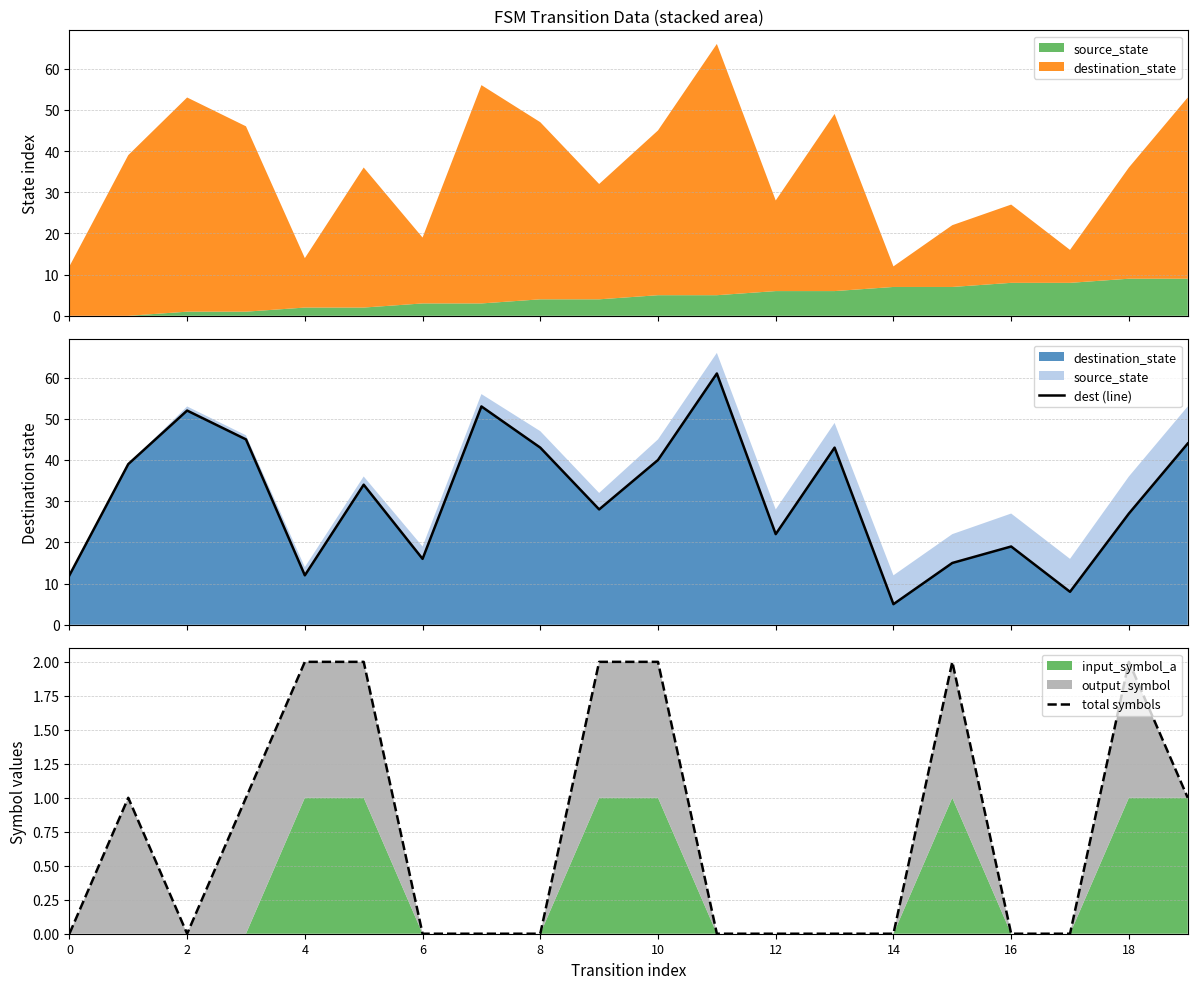

True or false: dest (line) has a value of 27 at 6.

False